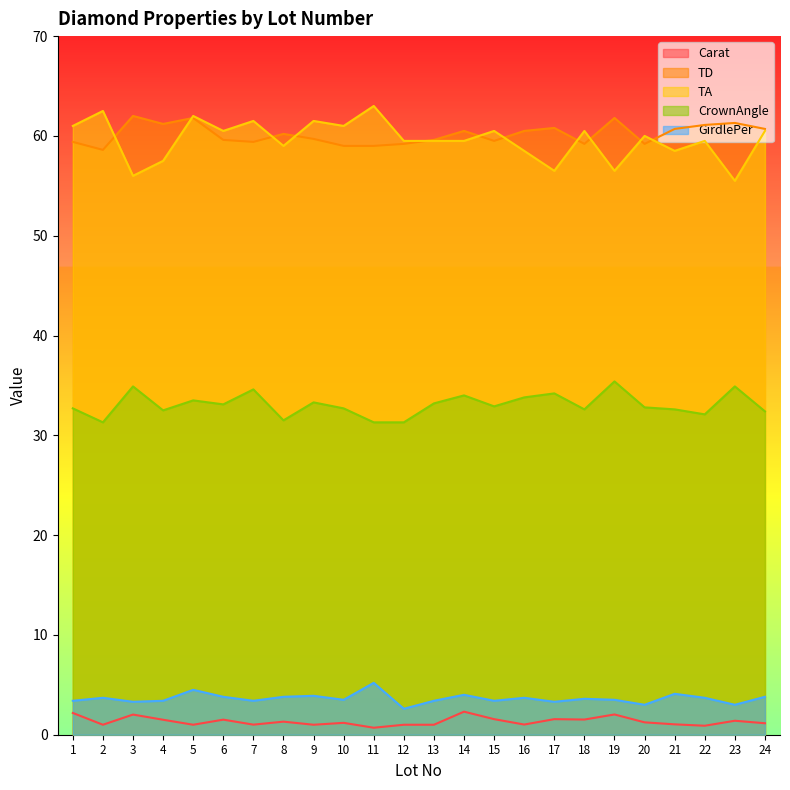

What is the sum of all CrownAngle values?

793.6